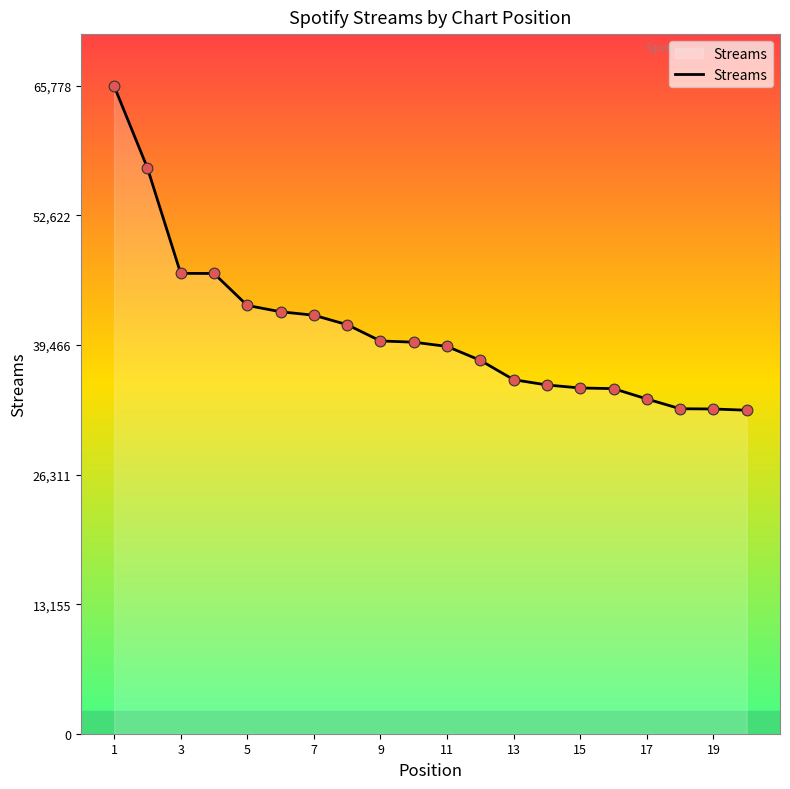

What is the difference between the maximum and minimum values?

32930